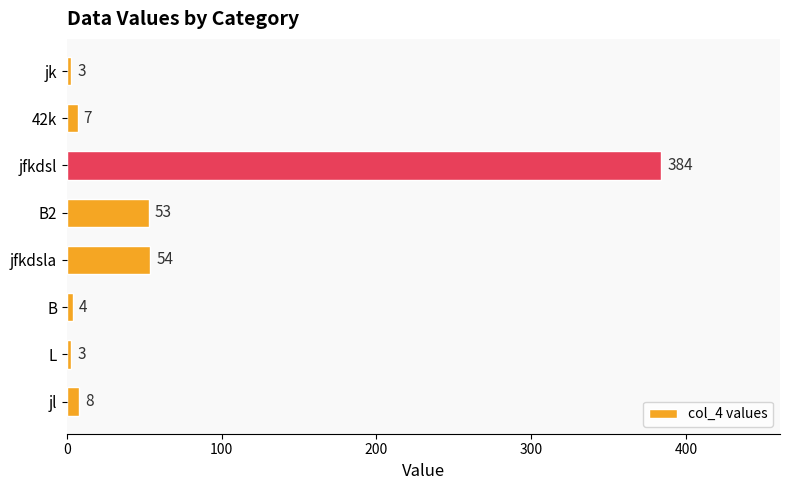

At which category does the chart reach its peak across all series?

jfkdsl